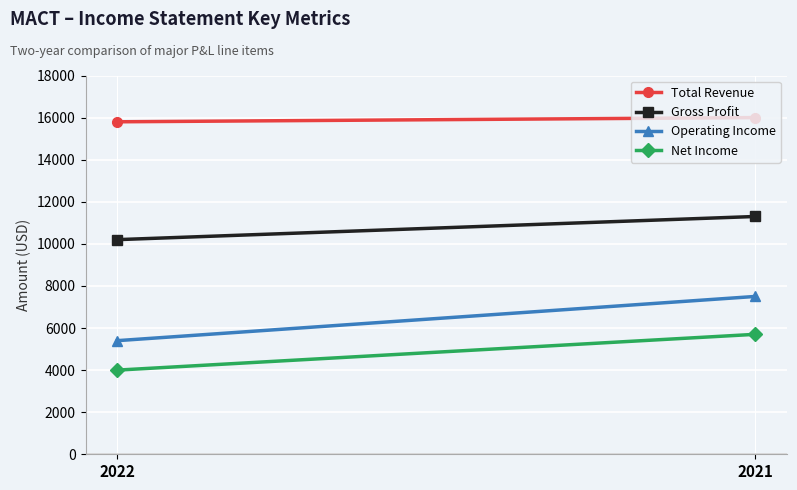

Rank the categories by Gross Profit value from highest to lowest.

2021, 2022